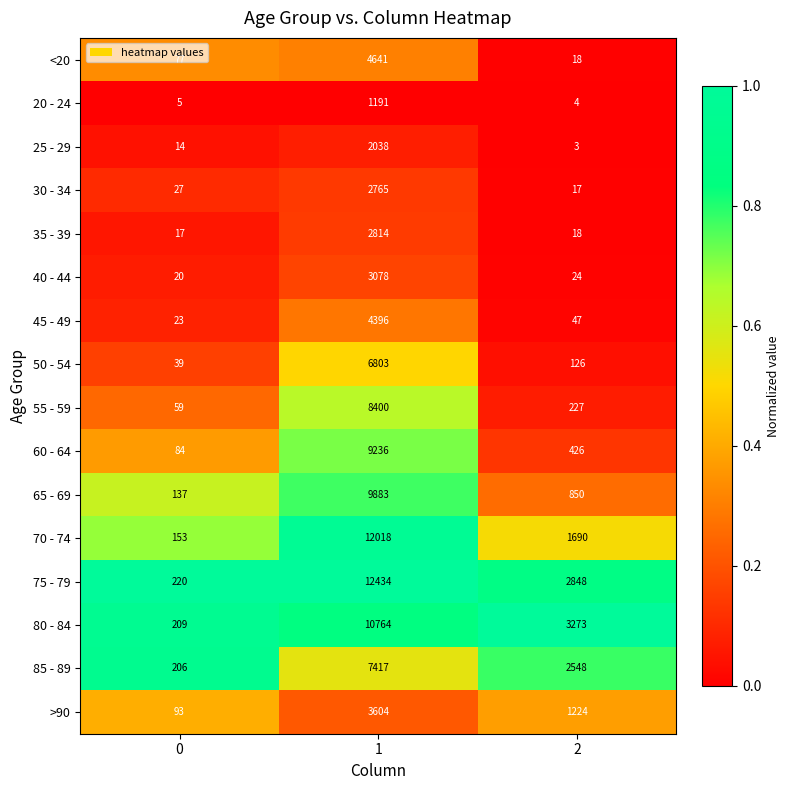

What is the lowest value of the <20 series?

18